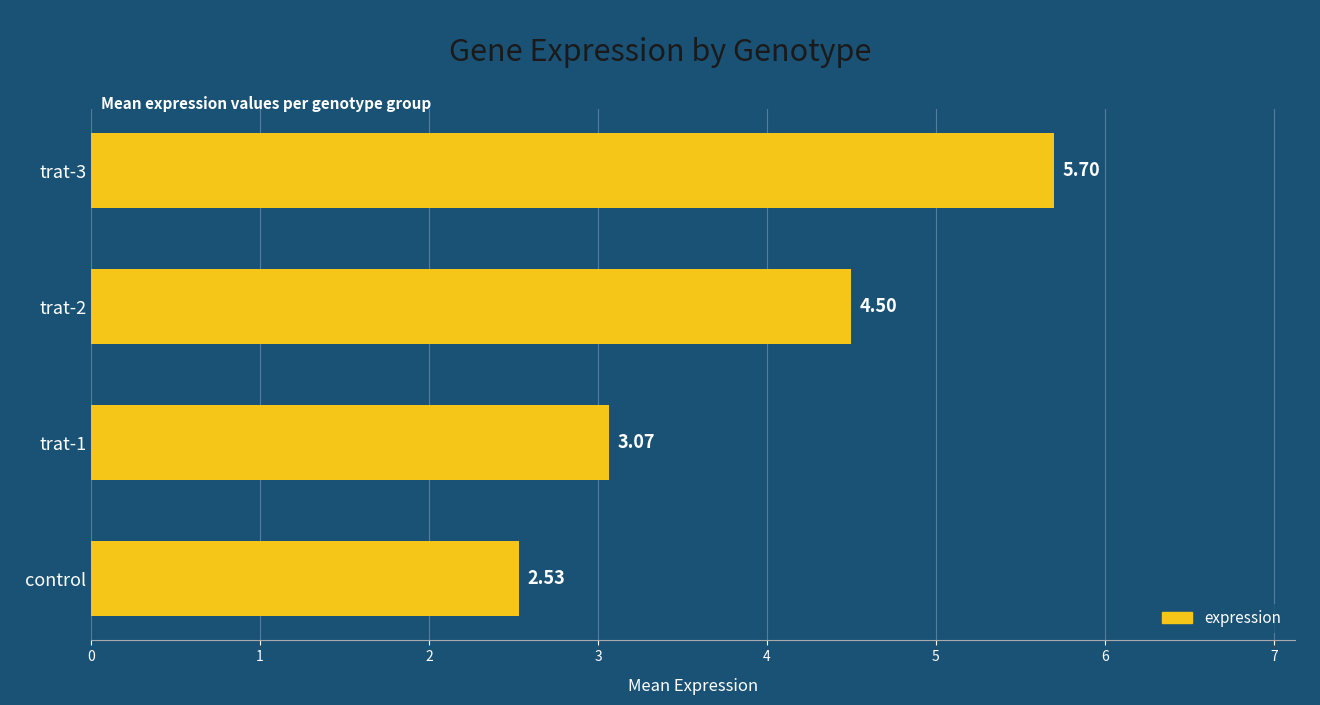

Rank the categories by value from highest to lowest.

trat-3, trat-2, trat-1, control